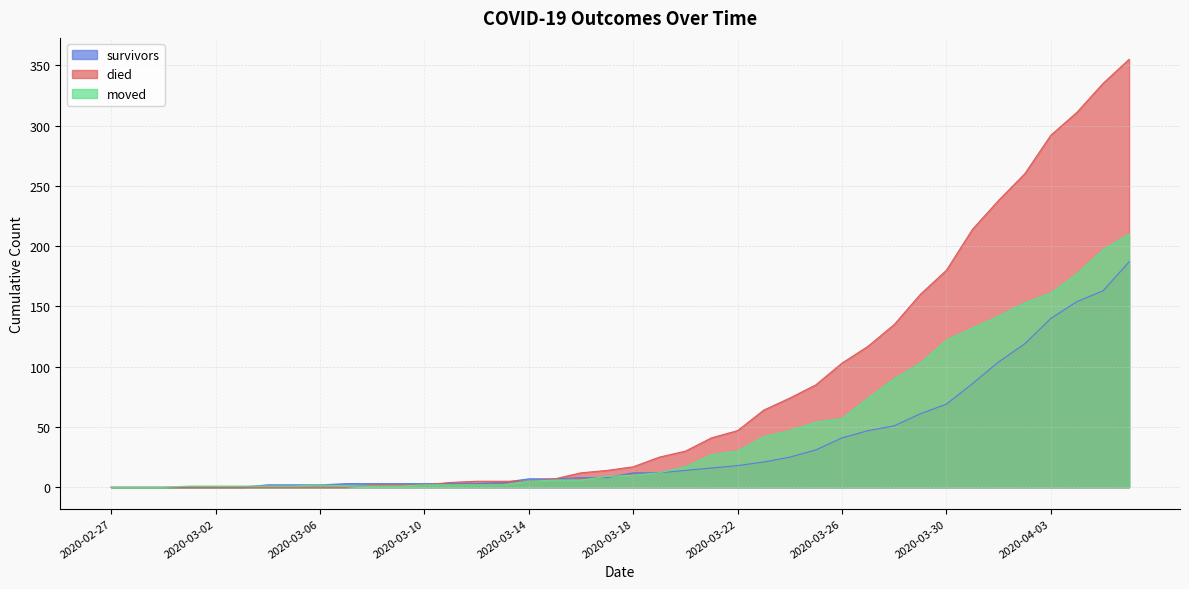

Which category has the highest value in the moved series?

2020-04-06